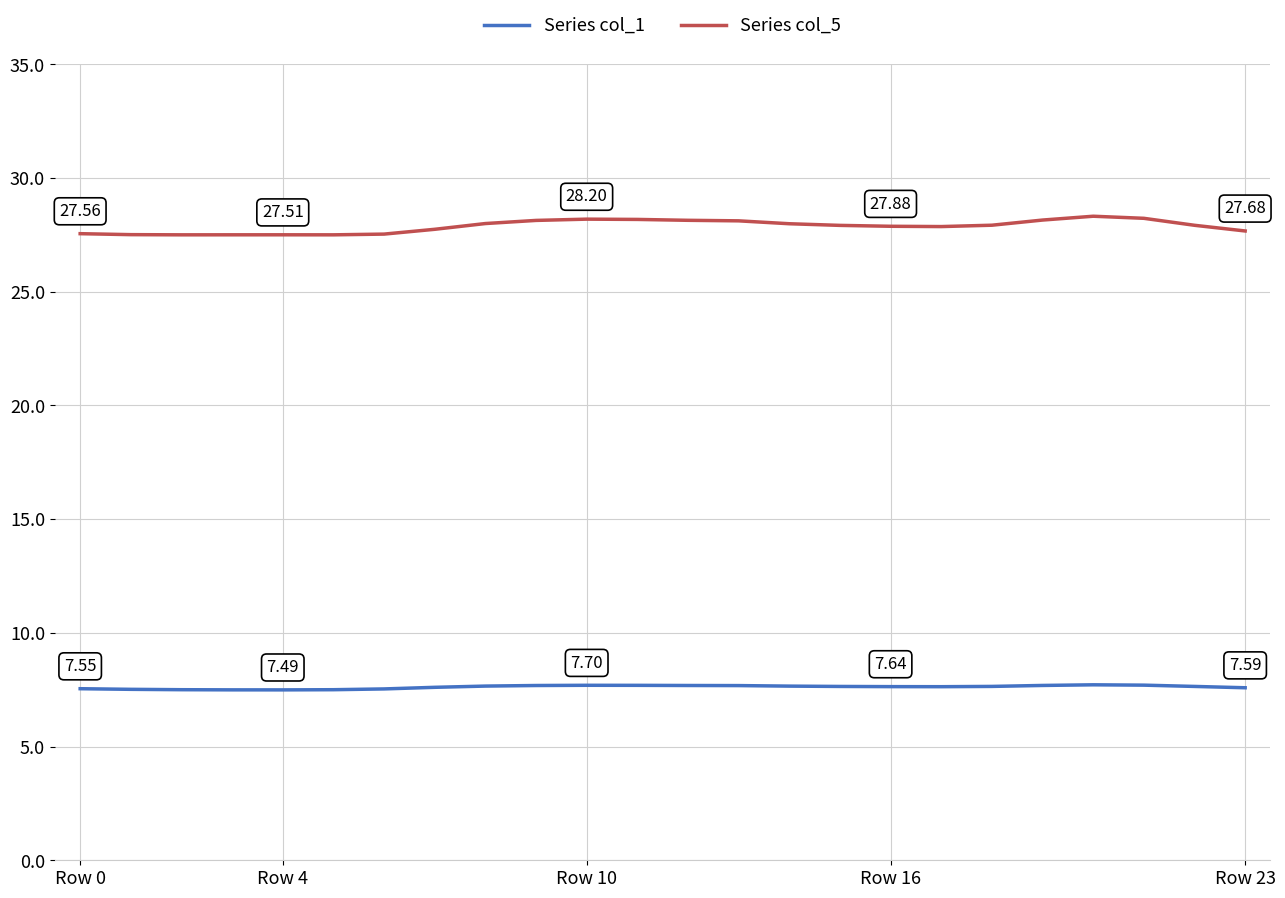

Which series has the largest range (max minus min)?

Series col_5